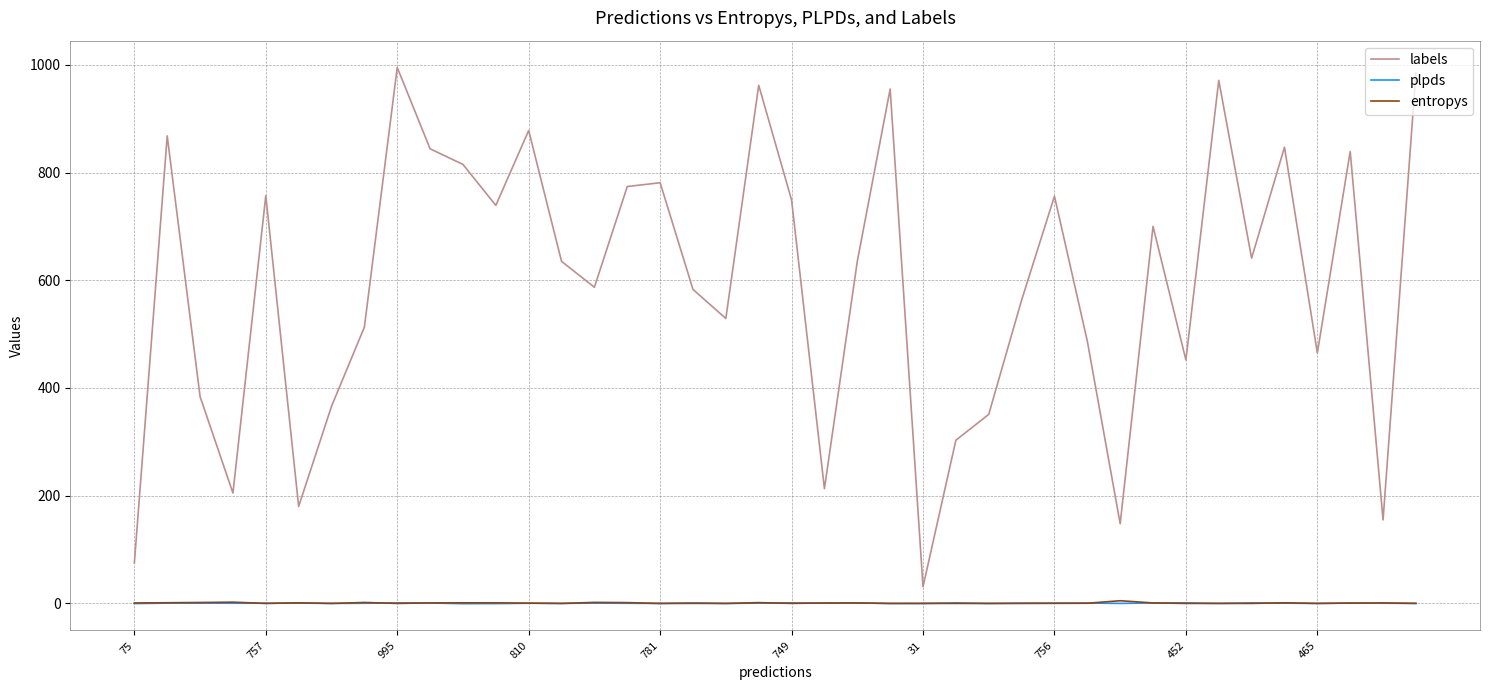

What is the difference between the maximum and minimum values in the plpds series?

1.4